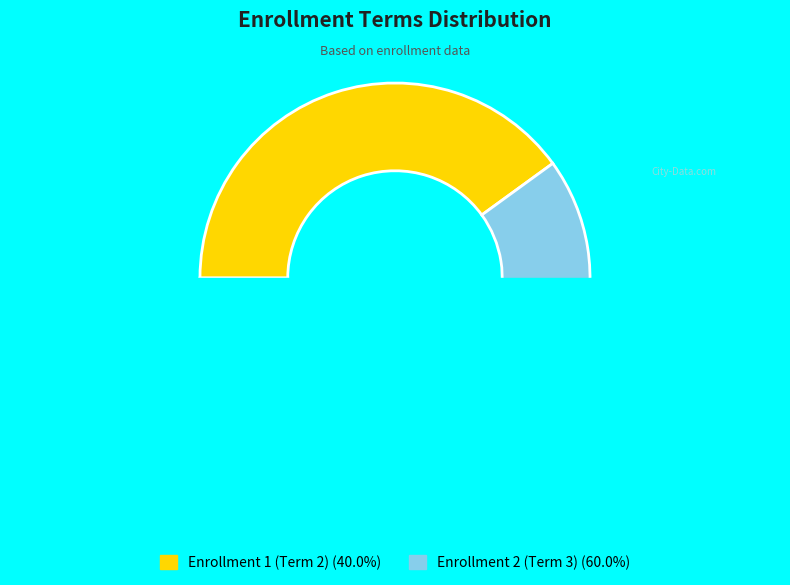

What percentage is NOT represented by Enrollment 1 (Term 2)?

60.0%